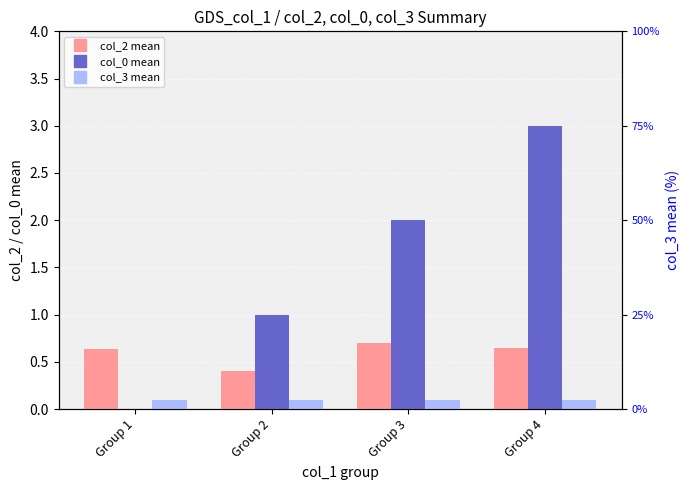

At which category is the sum across all series the highest?

Group 4